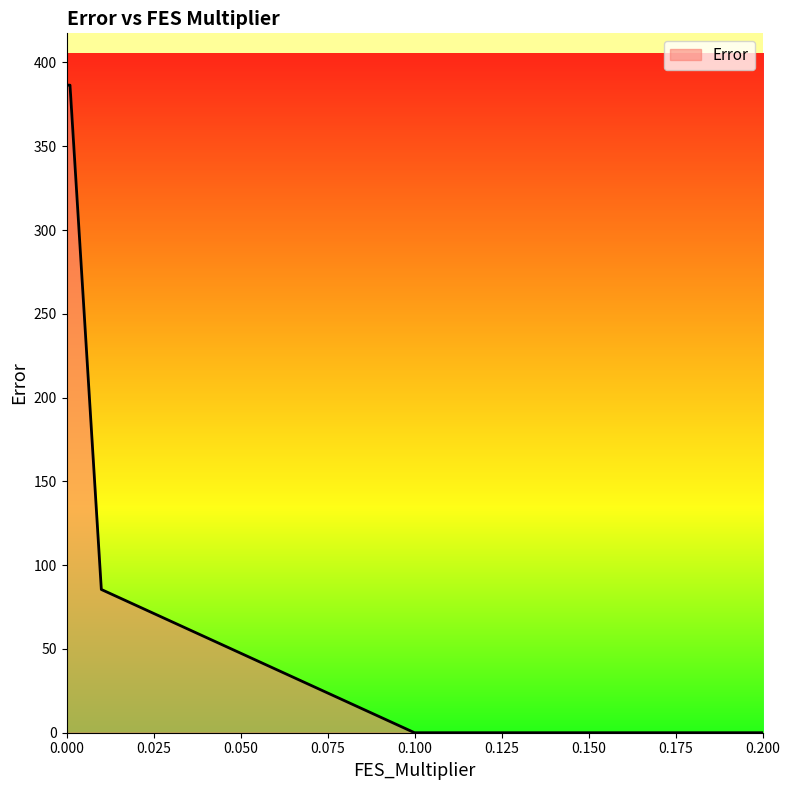

What is the average value?

171.7